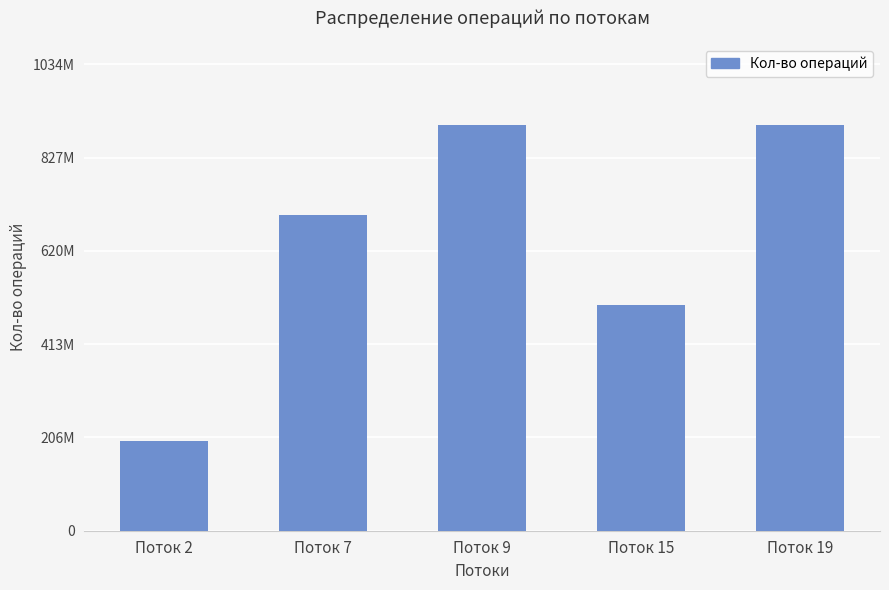

Is it true that the value at Поток 15 is 500000000?

True